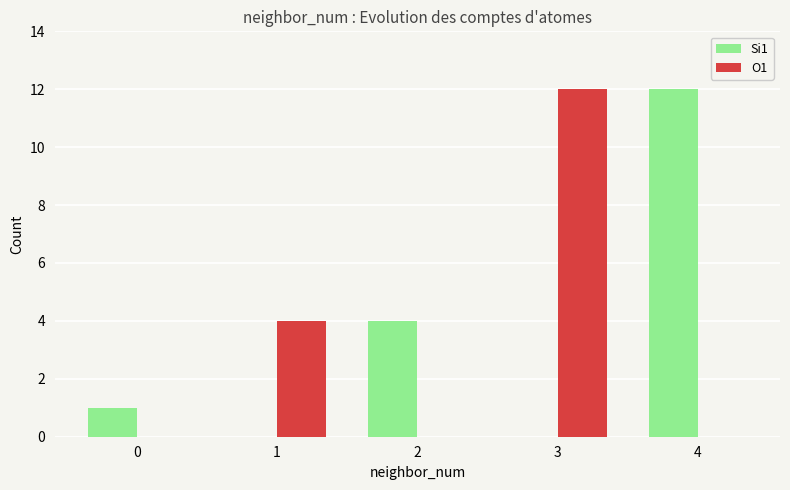

What are all the series names shown in the legend?

Si1, O1